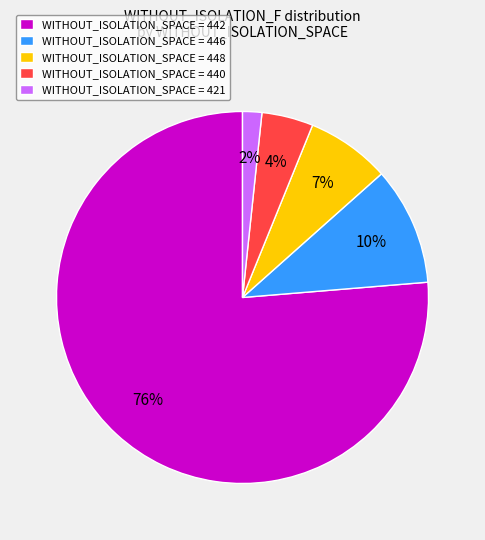

Which category has the biggest portion of the pie?

WITHOUT_ISOLATION_SPACE = 442